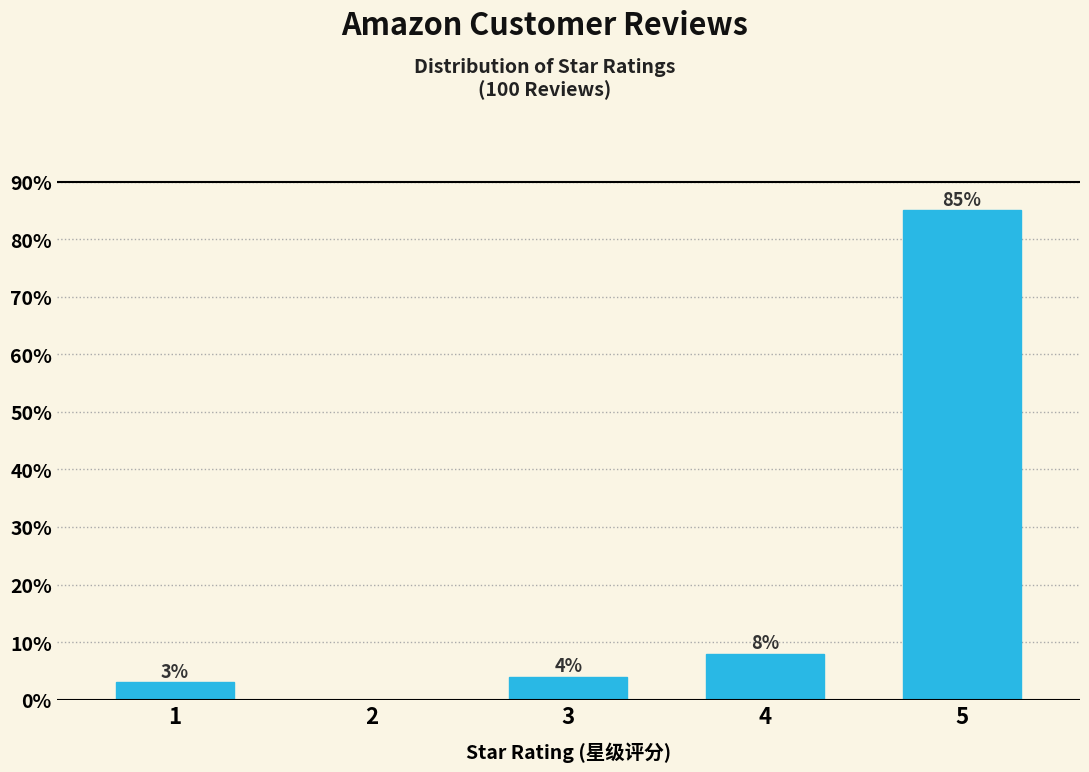

Reading left to right, list all the values displayed in this chart.

1=3	2=0	3=4	4=8	5=85